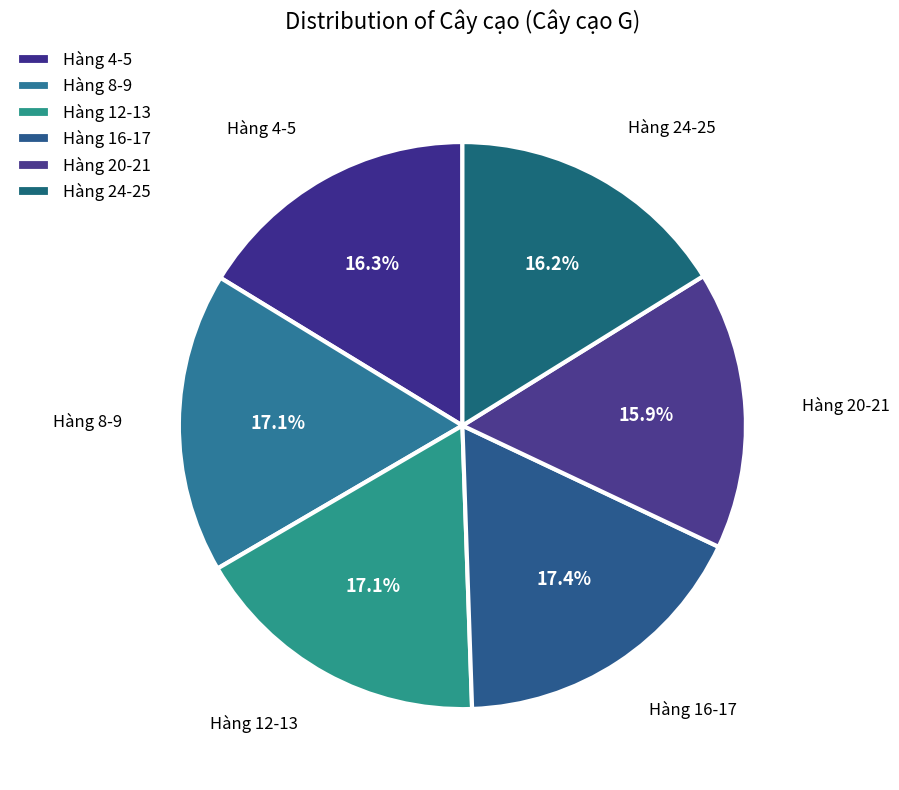

Between Hàng 20-21 and Hàng 12-13, which is larger?

Hàng 12-13